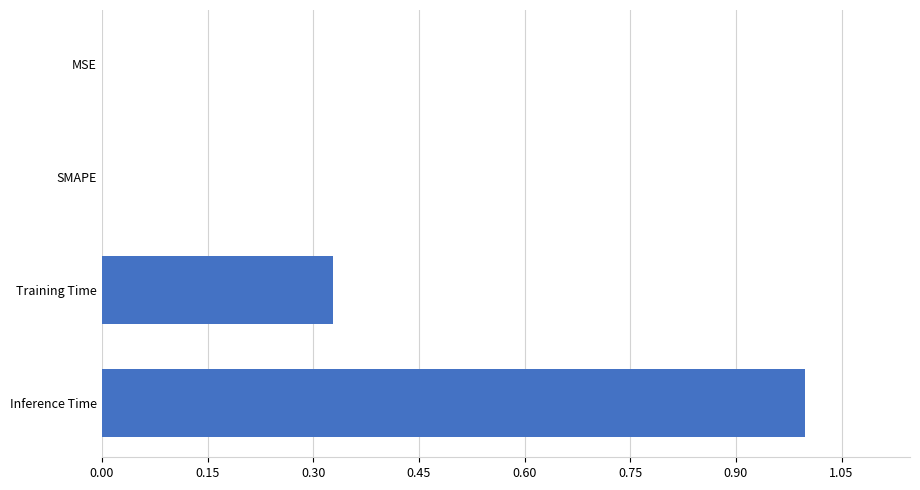

What is the change in value from SMAPE to Inference Time?

+1.0